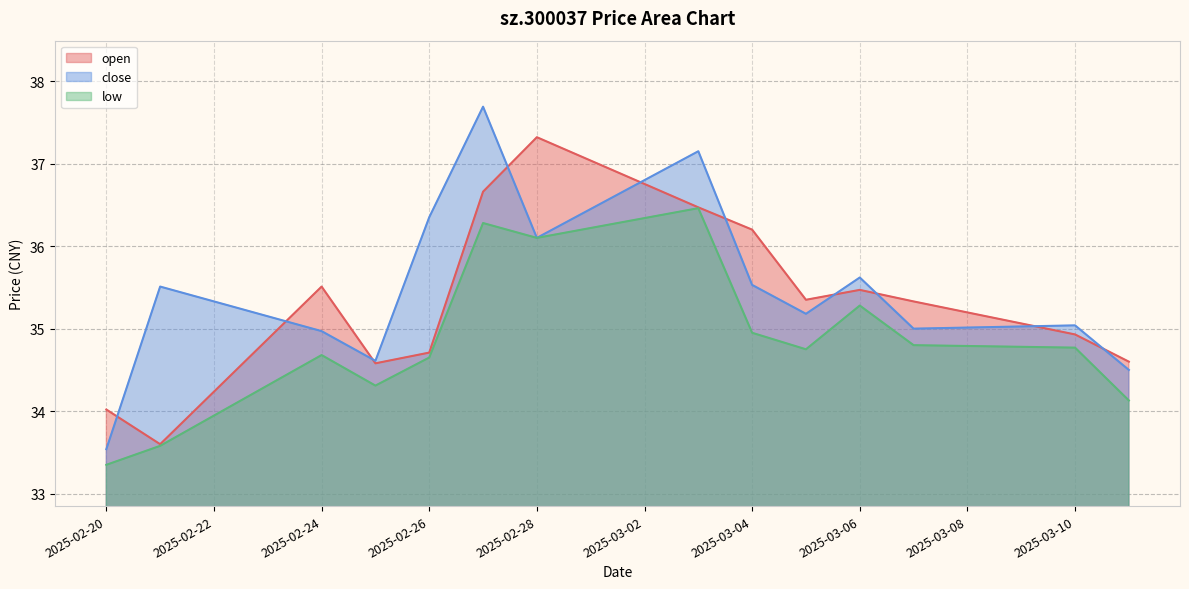

Reading left to right, list all the values displayed in this chart.

open: 2025-02-20=34.0	2025-02-21=33.6	2025-02-24=35.5	2025-02-25=34.6	2025-02-26=34.7	2025-02-27=36.7	2025-02-28=37.3	2025-03-03=36.5	2025-03-04=36.2	2025-03-05=35.4	2025-03-06=35.5	2025-03-07=35.3	2025-03-10=34.9	2025-03-11=34.6
close: 2025-02-20=33.5	2025-02-21=35.5	2025-02-24=35.0	2025-02-25=34.6	2025-02-26=36.4	2025-02-27=37.7	2025-02-28=36.1	2025-03-03=37.1	2025-03-04=35.5	2025-03-05=35.2	2025-03-06=35.6	2025-03-07=35.0	2025-03-10=35.0	2025-03-11=34.5
low: 2025-02-20=33.4	2025-02-21=33.6	2025-02-24=34.7	2025-02-25=34.3	2025-02-26=34.6	2025-02-27=36.3	2025-02-28=36.1	2025-03-03=36.5	2025-03-04=35.0	2025-03-05=34.8	2025-03-06=35.3	2025-03-07=34.8	2025-03-10=34.8	2025-03-11=34.1